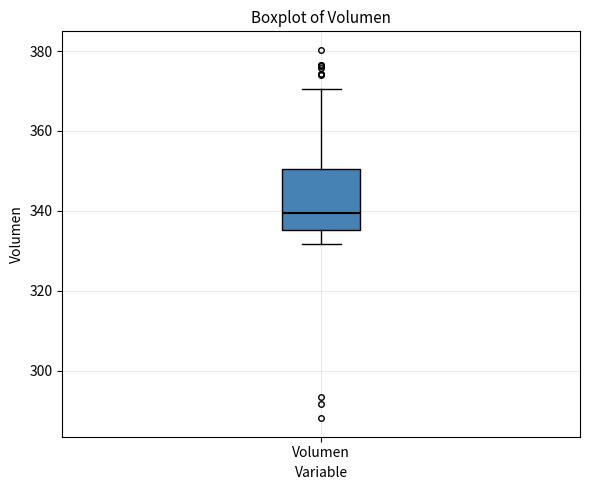

Read this box plot against the y-axis: the position of the median line, the range covered by the box, and the ends of both whiskers. The values are not printed on the chart, so give them approximately, as read against the axis.

median 340, box 336 to 350, whiskers 332 to 370